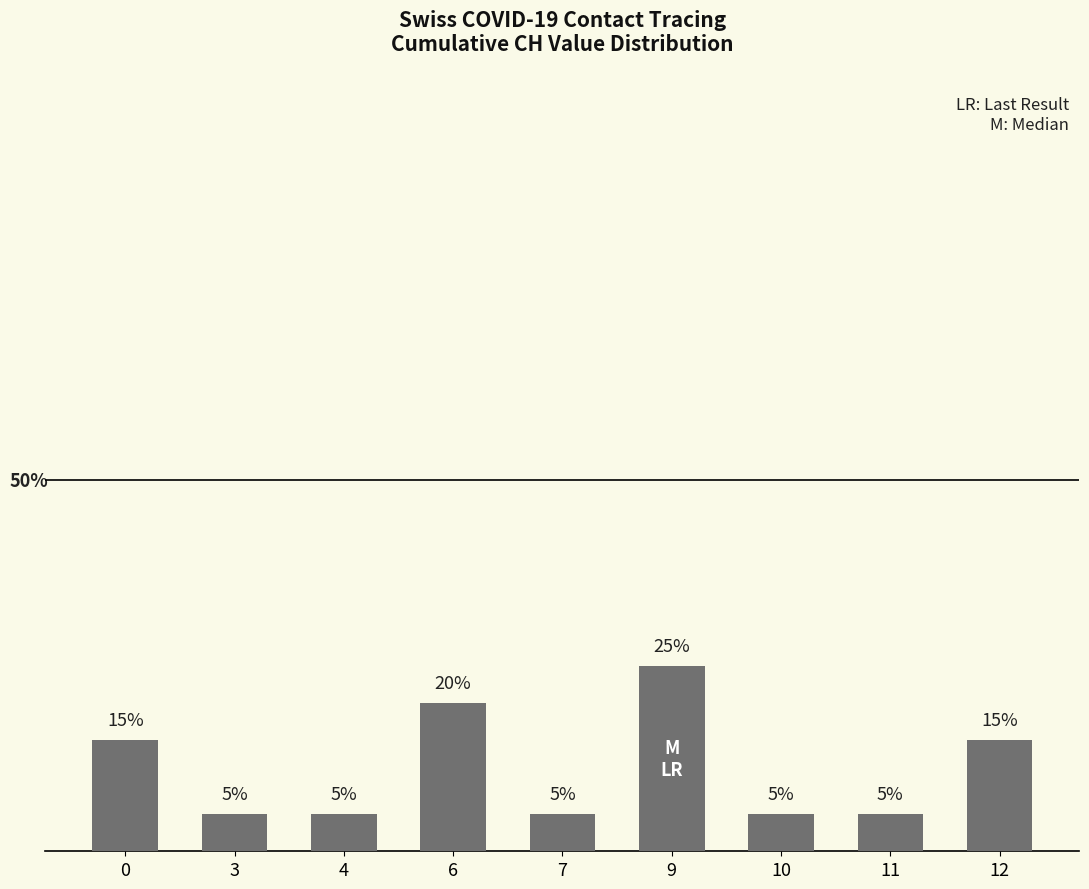

How many categories are shown in the chart?

9